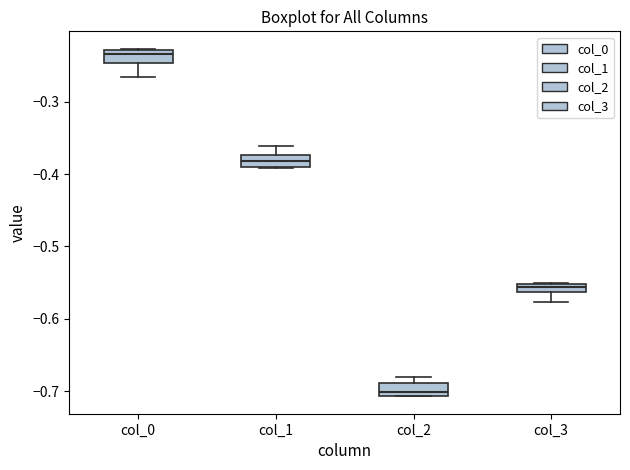

Which box has the lowest median line?

col_2